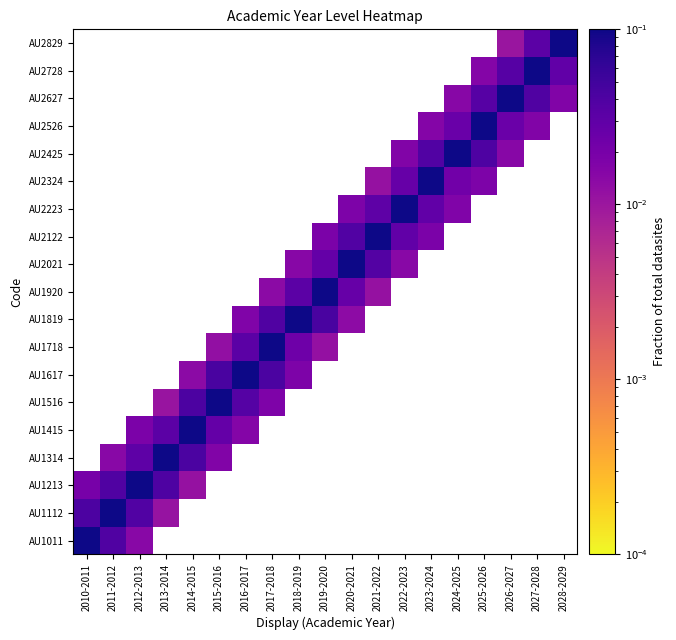

What is the total value across all series at 2027-2028?

0.2